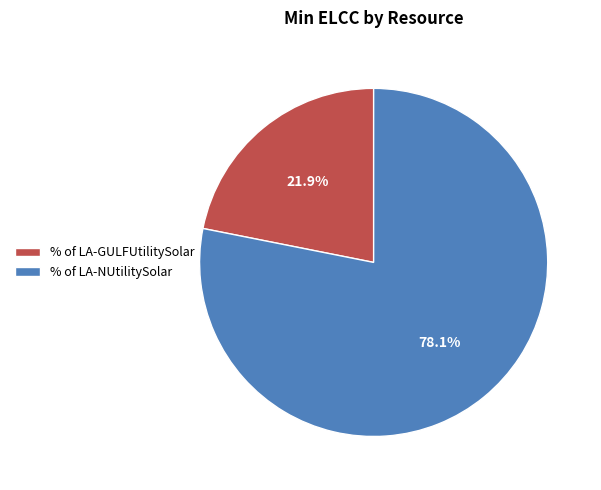

Rank the categories by value from highest to lowest.

% of LA-NUtilitySolar, % of LA-GULFUtilitySolar